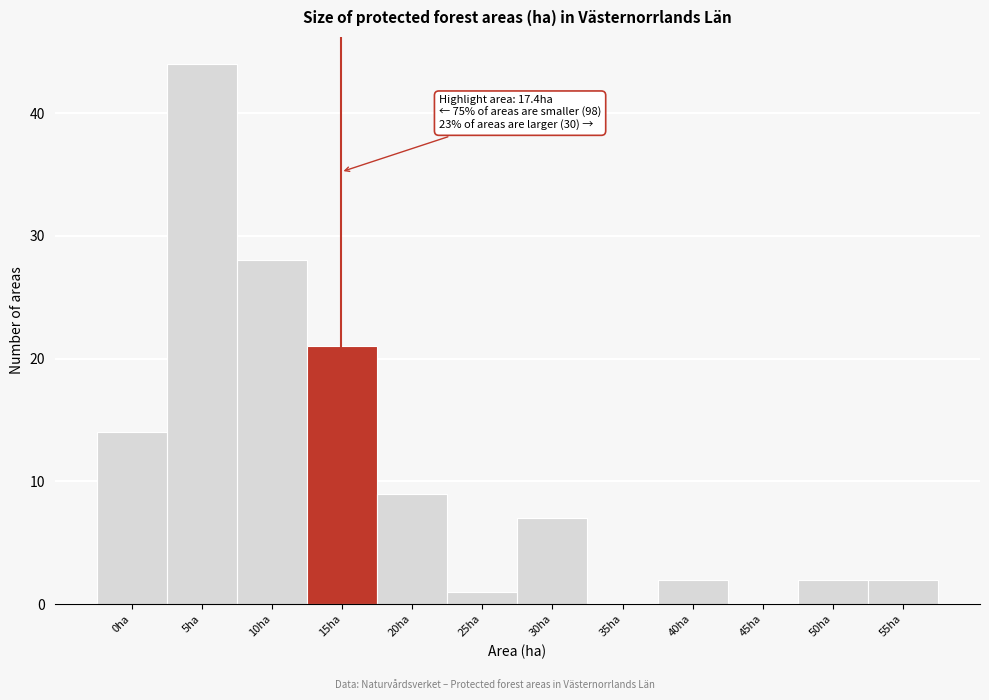

Reading left to right, extract all data points from this chart.

0ha=14	5ha=44	10ha=28	15ha=21	20ha=9	25ha=1	30ha=7	35ha=0	40ha=2	45ha=0	50ha=2	55ha=2